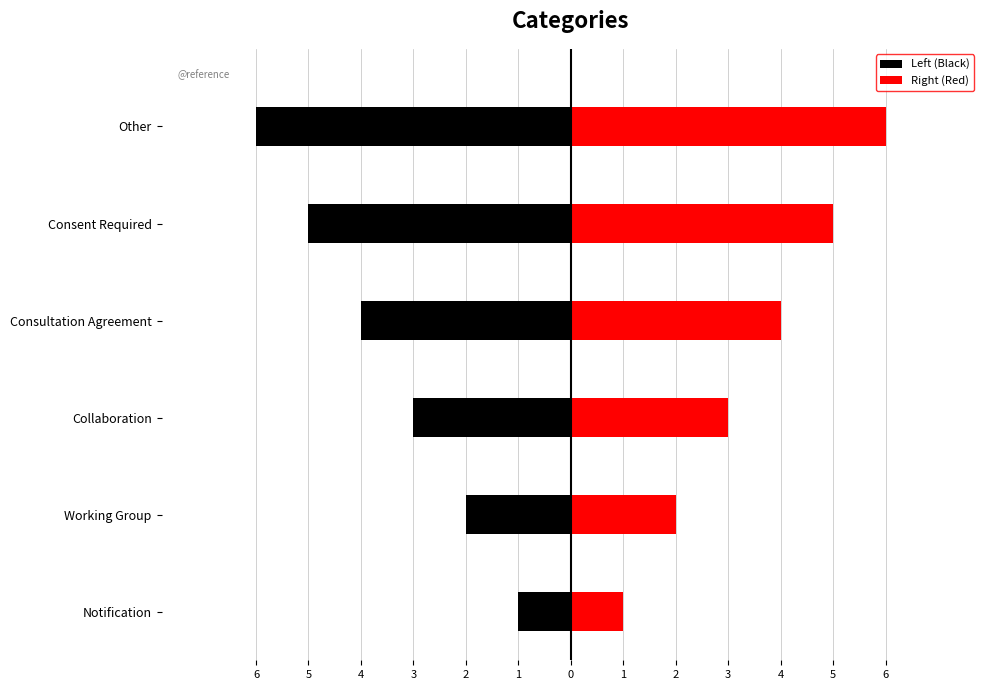

What is the minimum value shown in the chart?

1